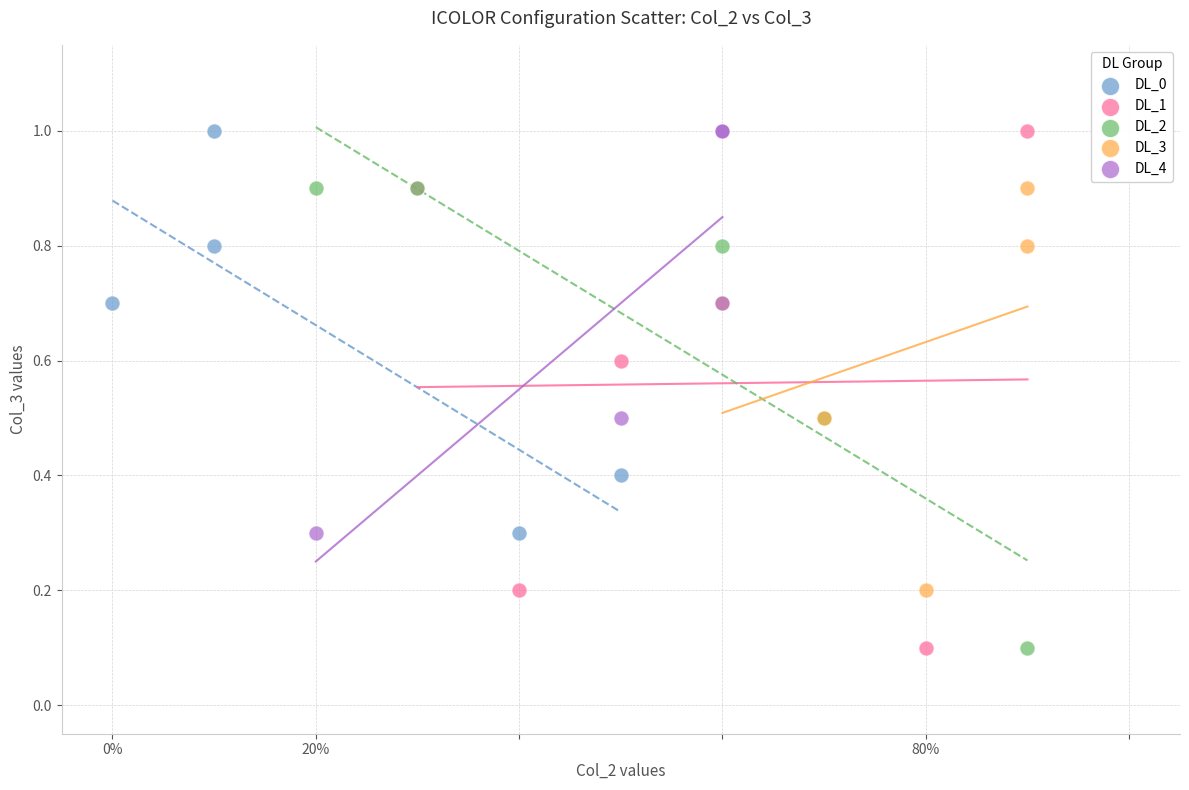

Which series has the largest Y range (max minus min)?

DL_1